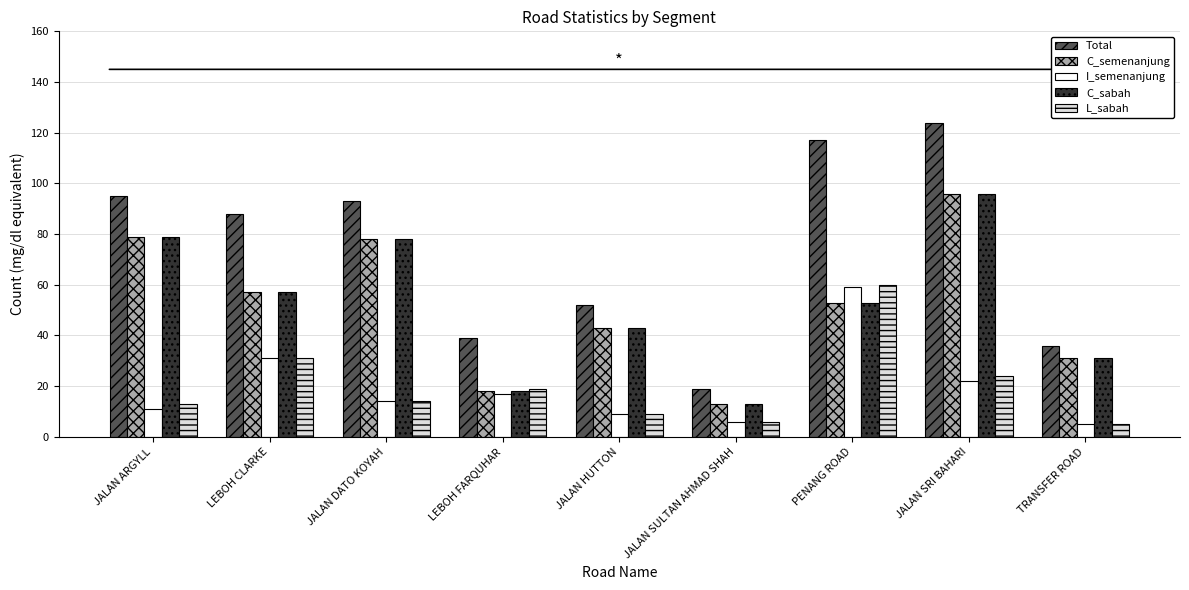

At which label does C_semenanjung first exceed 53?

JALAN ARGYLL